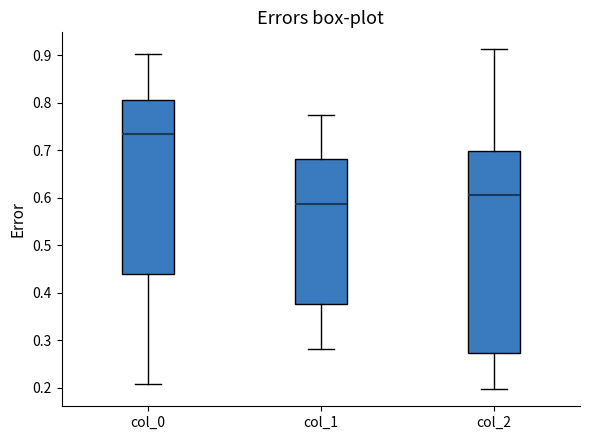

Reading left to right, transcribe this box plot: for each box, give where its median line is, the range the box spans, and where its two whiskers end, as read against the y-axis. The values are not printed on the chart, so give them approximately, as read against the axis.

col_0: median 0.74, box 0.44 to 0.81, whiskers 0.21 to 0.90
col_1: median 0.59, box 0.38 to 0.68, whiskers 0.28 to 0.77
col_2: median 0.61, box 0.27 to 0.70, whiskers 0.20 to 0.91